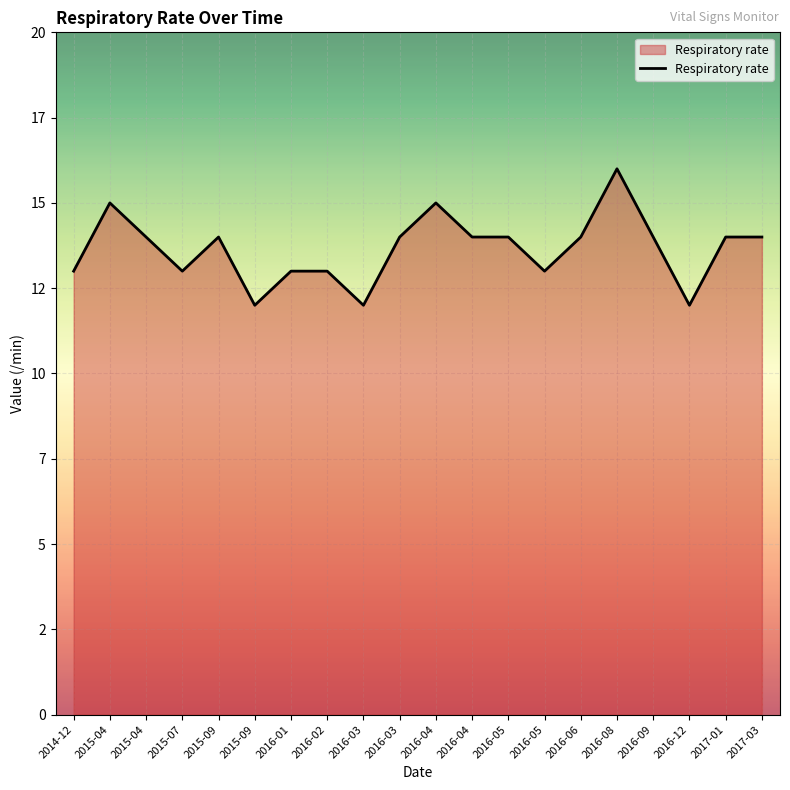

Does the chart display data point markers on the line(s)?

No